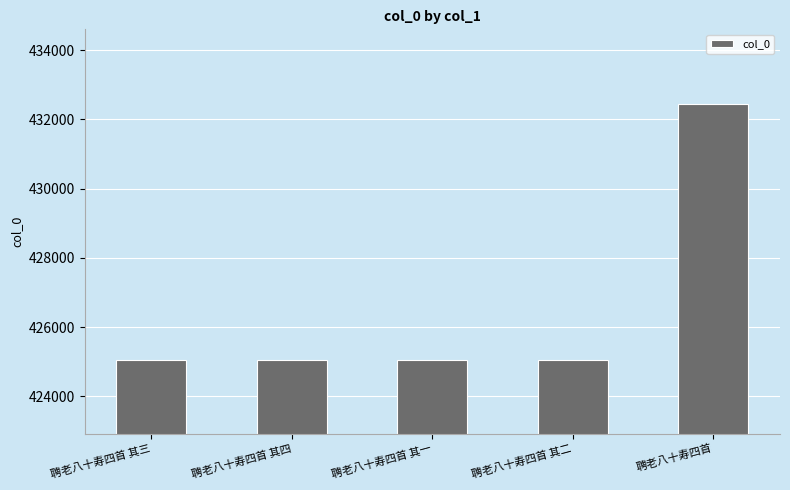

What is the sum of the values at 聘老八十寿四首 其三 and 聘老八十寿四首 其二?

850105